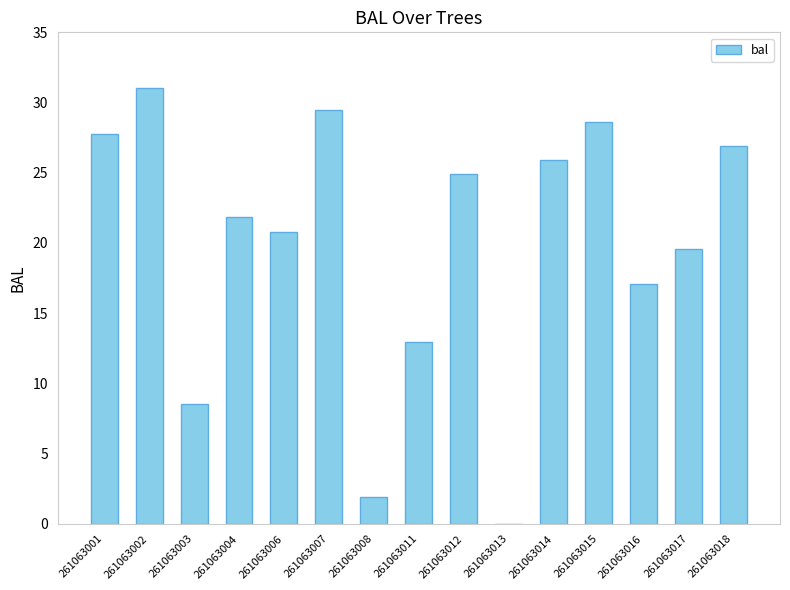

What is the difference between the values at 261063004 and 261063014?

4.1